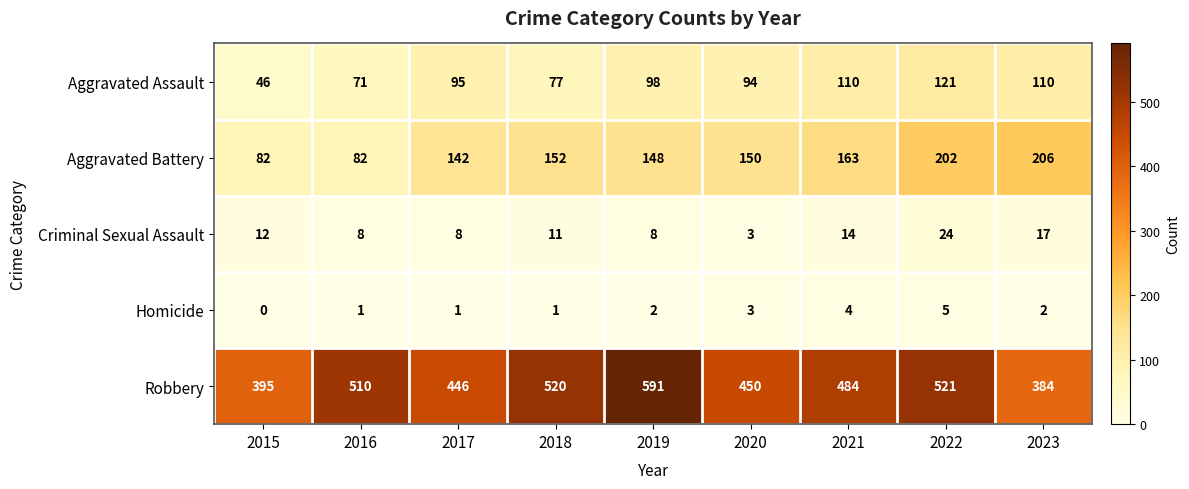

Rank the series at 2022 from highest to lowest value.

Robbery, Aggravated Battery, Aggravated Assault, Criminal Sexual Assault, Homicide